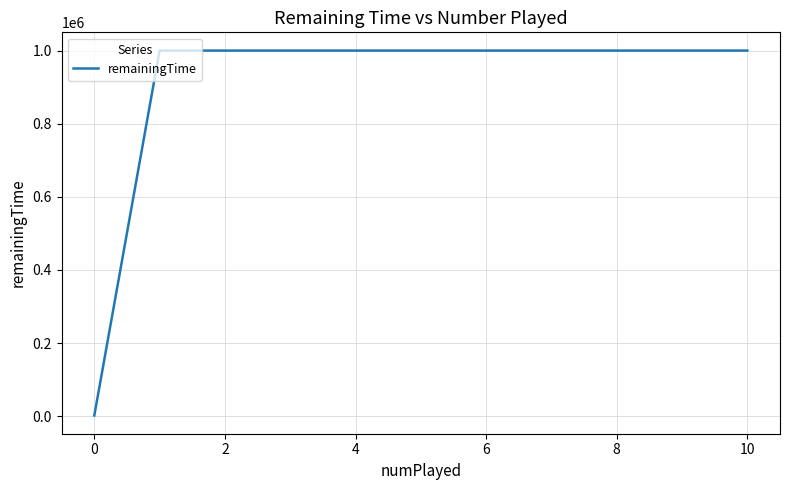

What is the difference between the maximum and minimum values?

998000